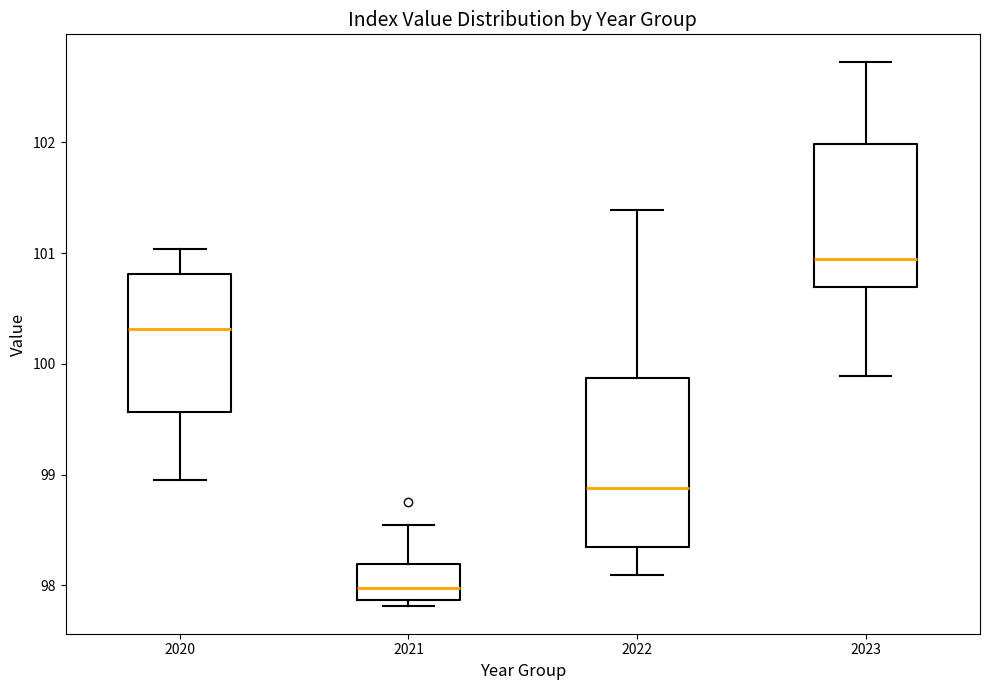

Which box's median line is the lowest?

2021